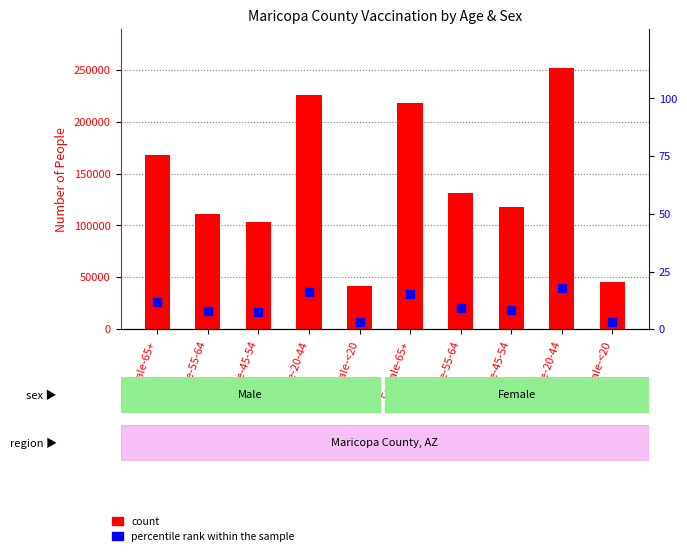

Which series reaches the maximum Y coordinate?

count